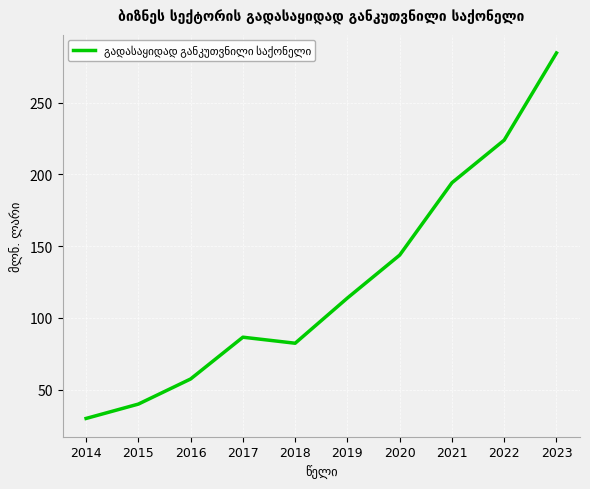

Approximately how many times larger is the value at 2014 compared to 2021?

0.2